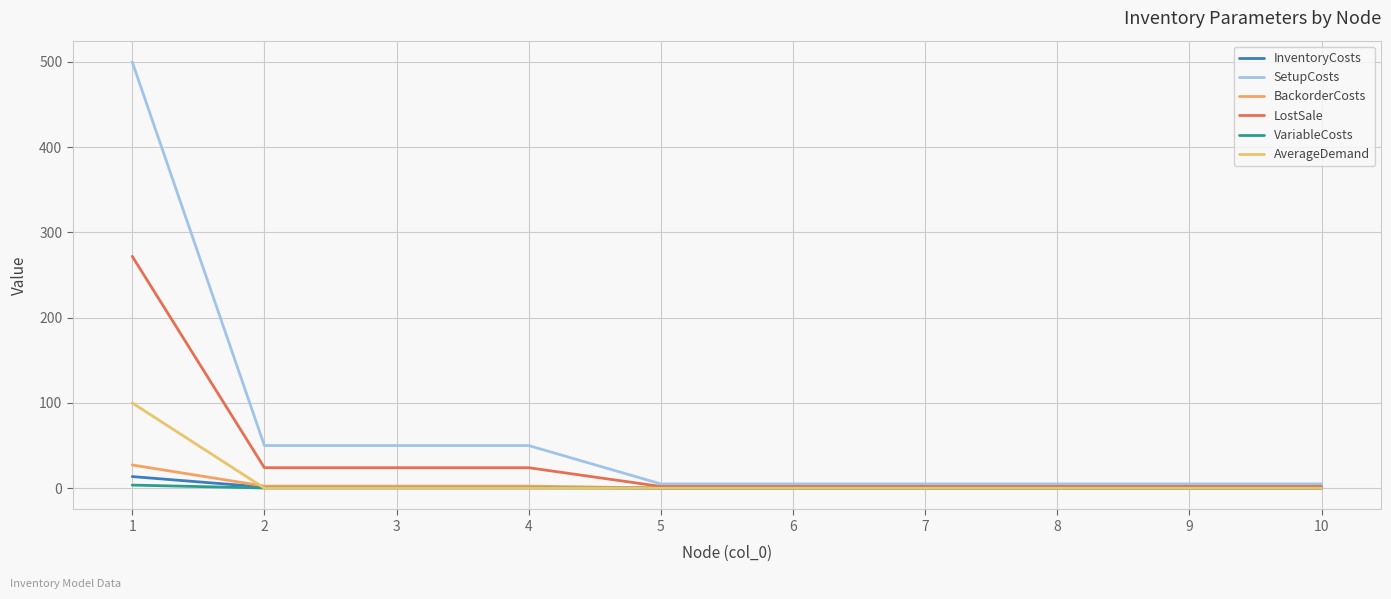

True or false: InventoryCosts has a value of 0.2 at 6.

False